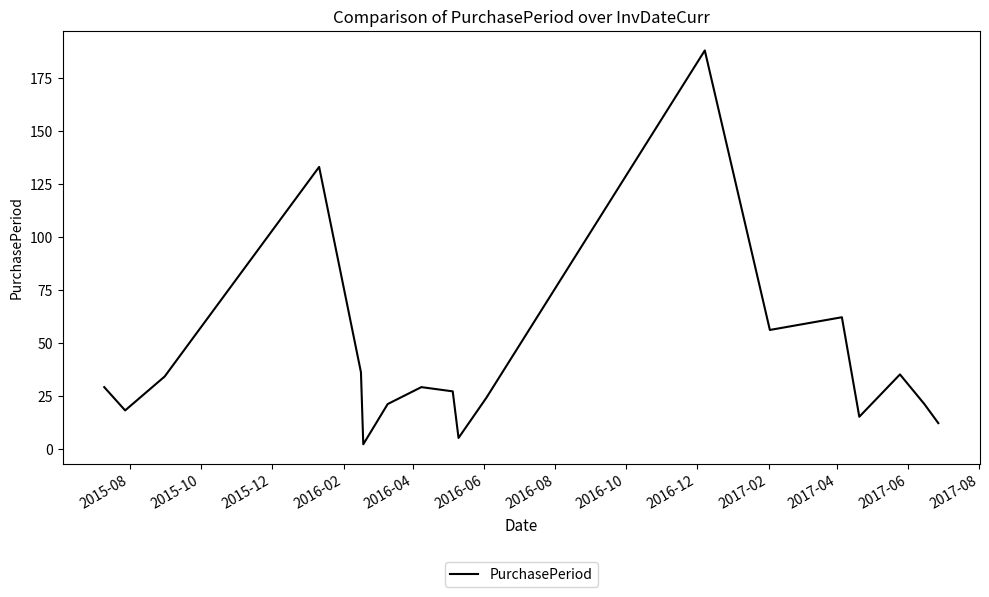

What is the greatest value displayed?

188